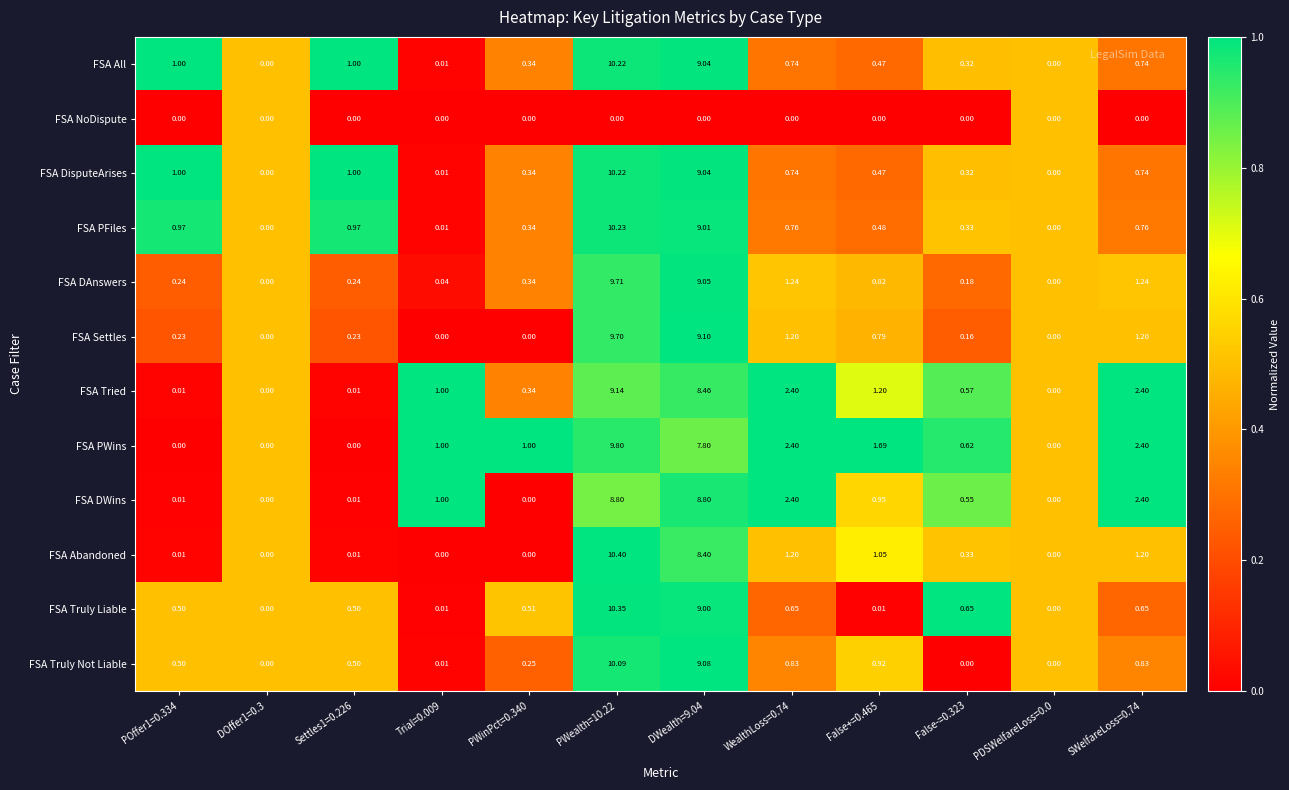

Which series has the widest spread of values?

FSA Abandoned